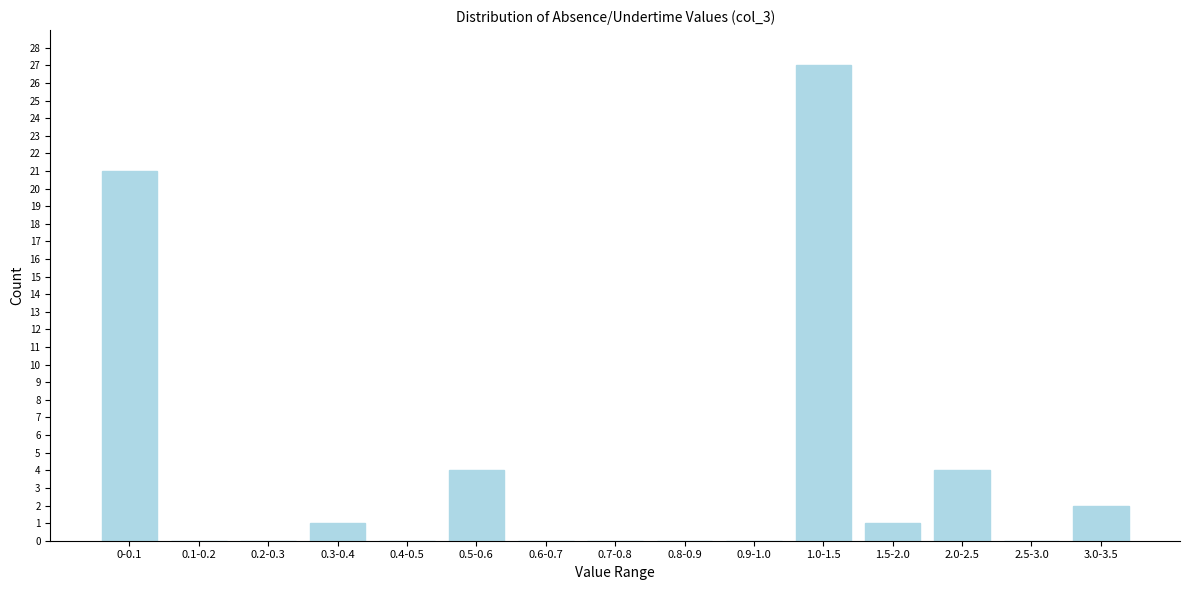

What is the sum of all values?

60